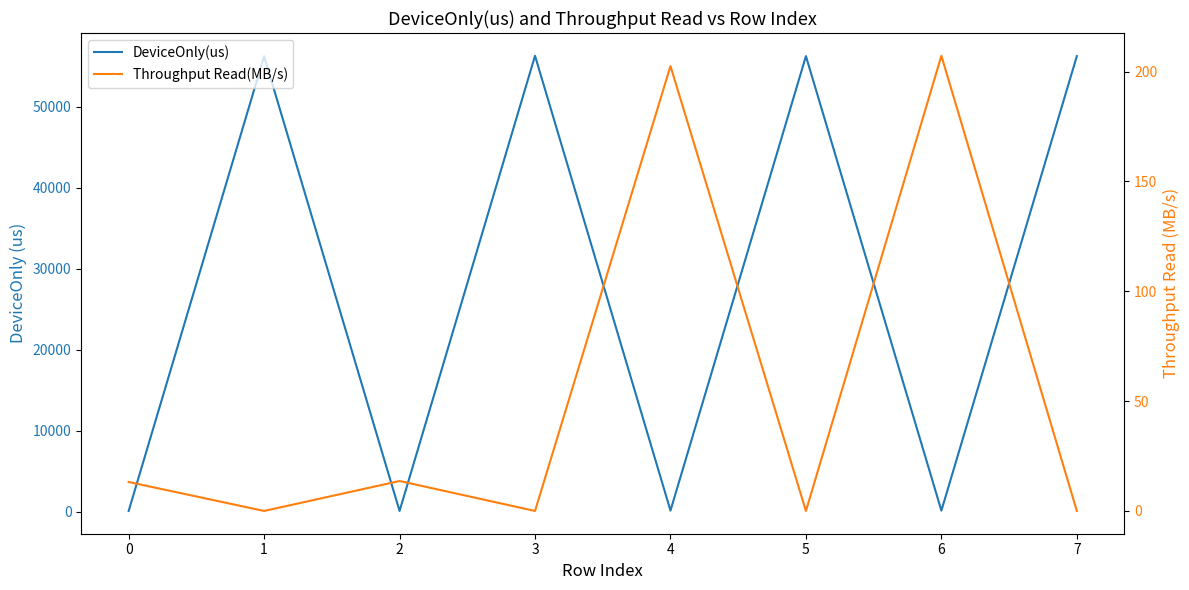

Does the chart display data point markers on the line(s)?

No